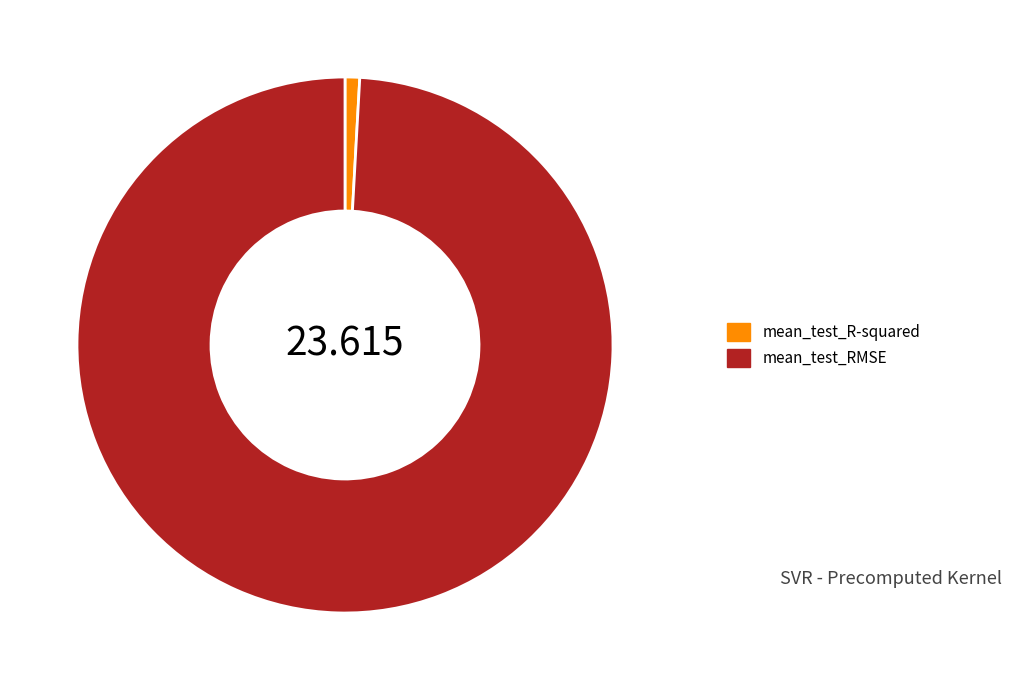

Which has a higher value, mean_test_R-squared or mean_test_RMSE?

mean_test_RMSE